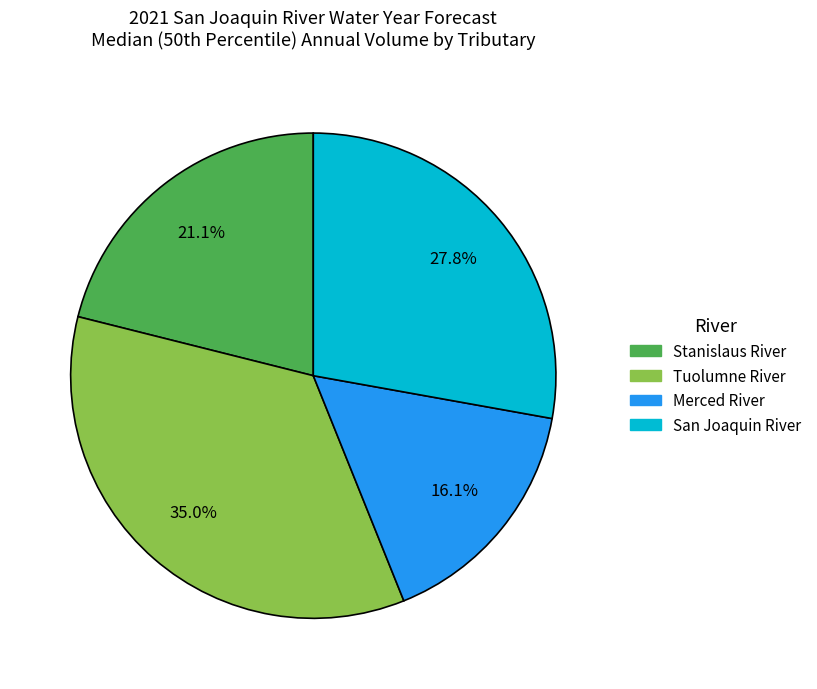

To the nearest percent, what is the difference between the largest and smallest slice percentages?

19%